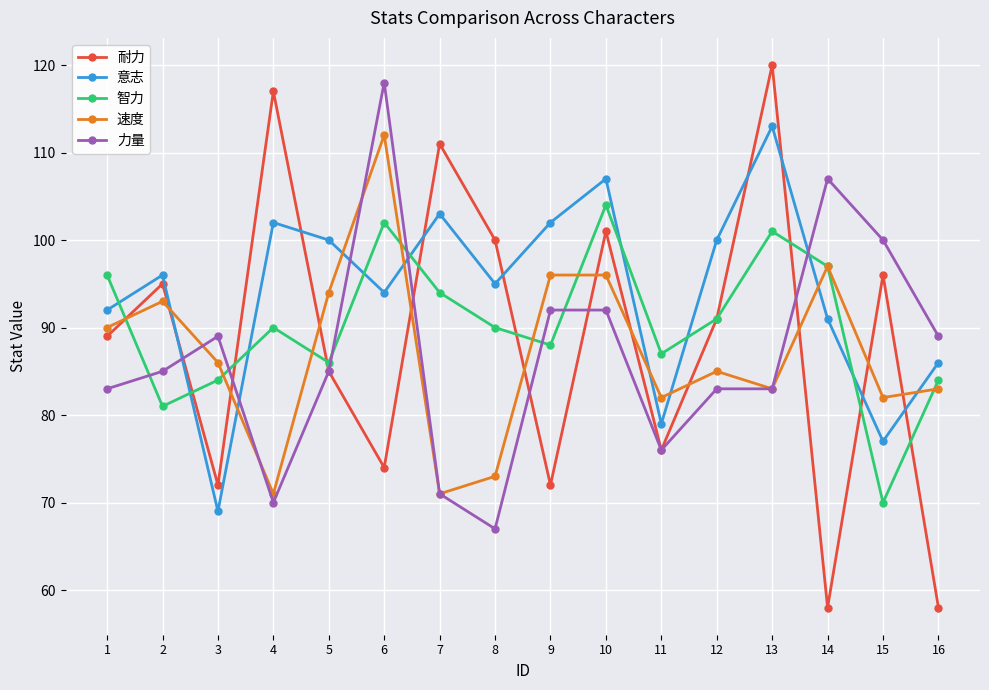

Where is the first local minimum for 智力?

2